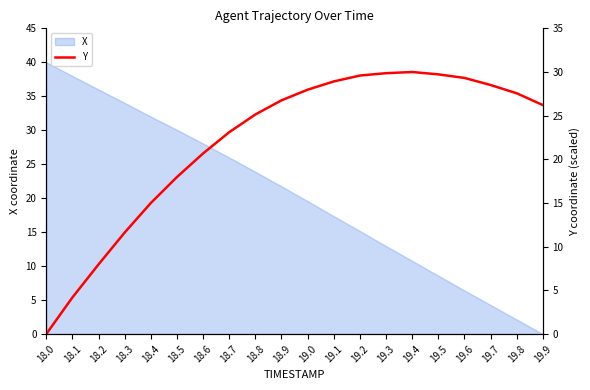

Rank the categories by X value from highest to lowest.

18.0, 18.1, 18.2, 18.3, 18.4, 18.5, 18.6, 18.7, 18.8, 18.9, 19.0, 19.1, 19.2, 19.3, 19.4, 19.5, 19.6, 19.7, 19.8, 19.9